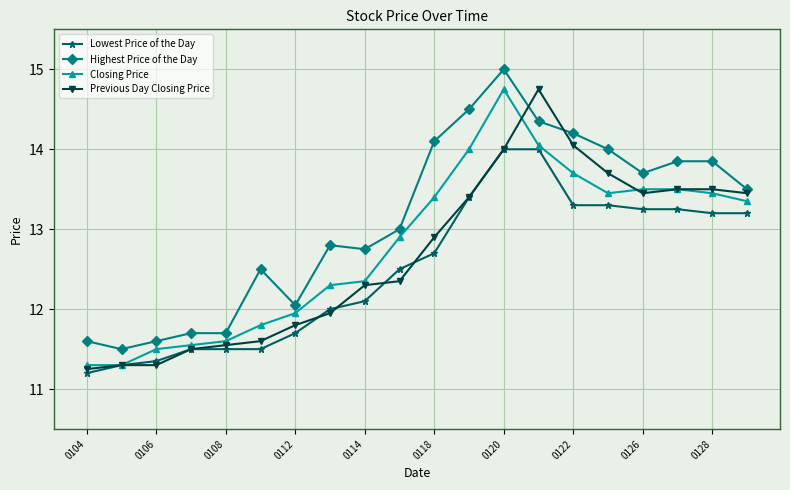

Which series has the largest total across all categories?

Highest Price of the Day